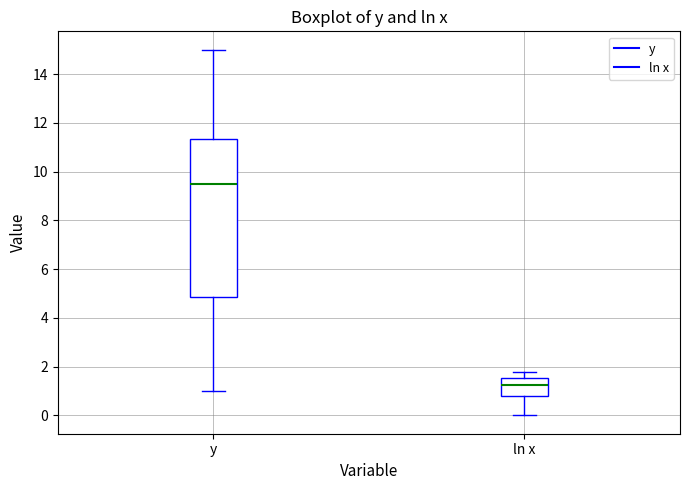

Reading left to right, read every box against the y-axis: the position of its median line, the range the box covers, and the ends of its whiskers. The values are not printed on the chart, so give them approximately, as read against the axis.

y: median 9.6, box 4.8 to 11.4, whiskers 1.0 to 15.0
ln x: median 1.2, box 0.8 to 1.6, whiskers 0.0 to 1.8